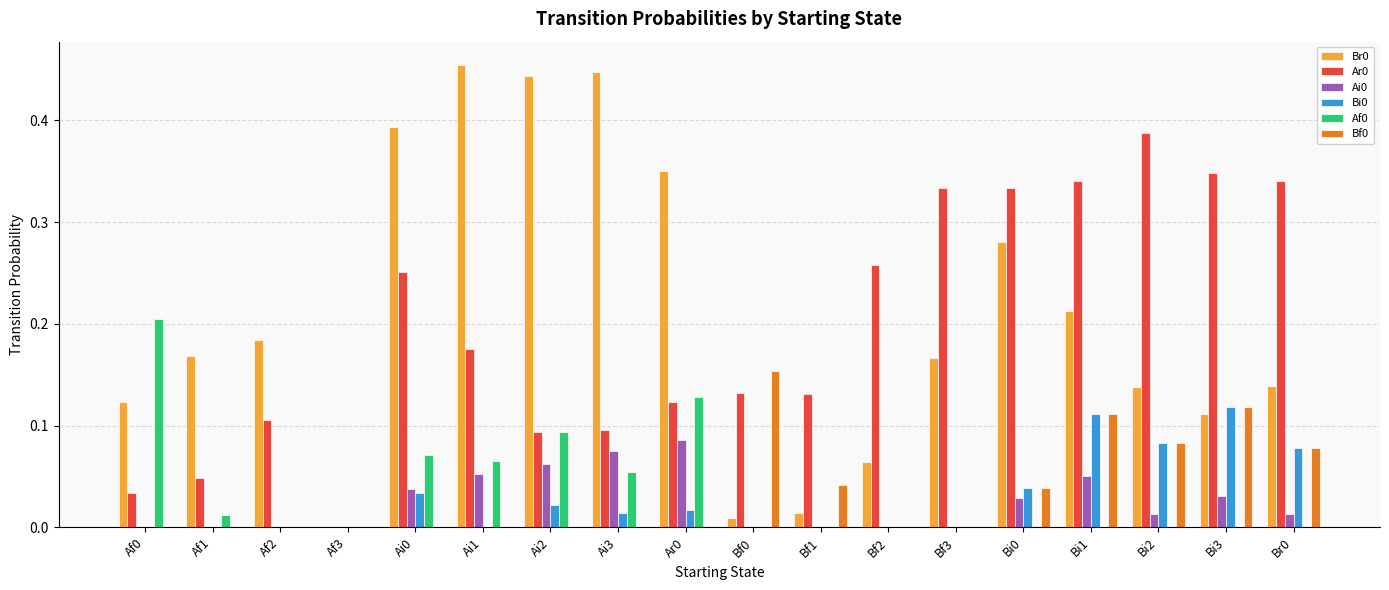

Is it true that Ai0 equals 0.0 at Bf2?

True